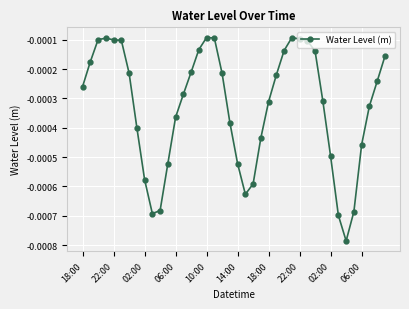

How many points are higher than both their immediate neighbors (excluding endpoints)?

3